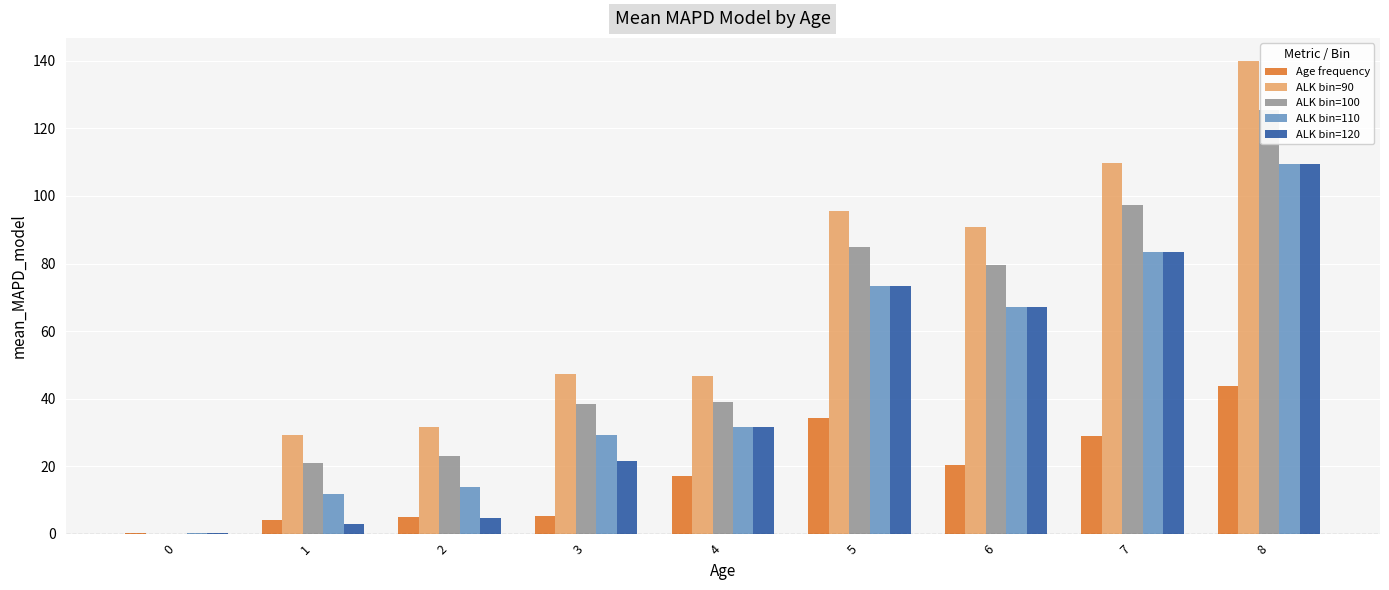

What is the total value across all series at 5?

361.3